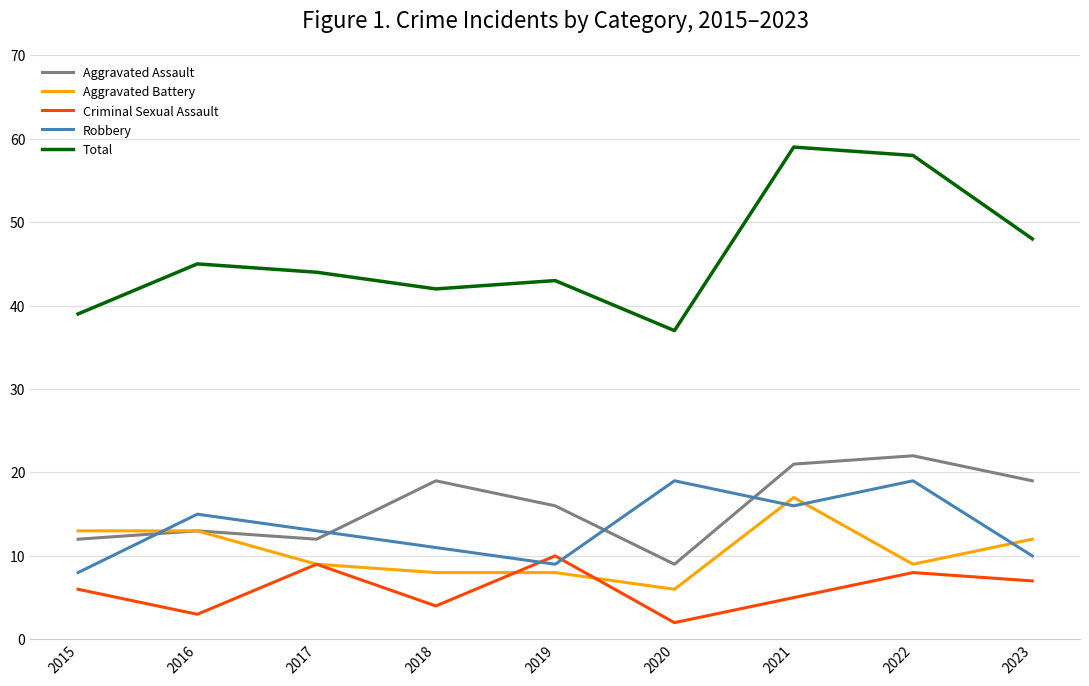

What is the total value across all series at 2015?

78